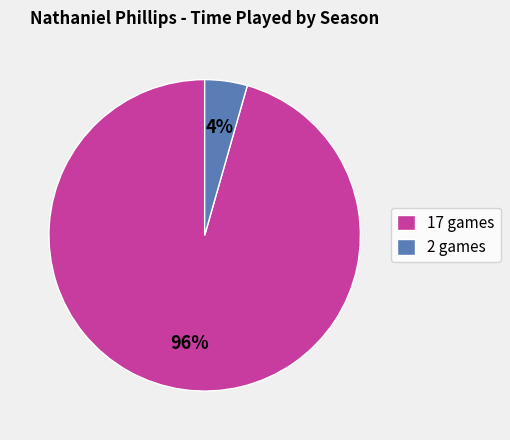

Which category has the smallest portion of the pie?

2 games